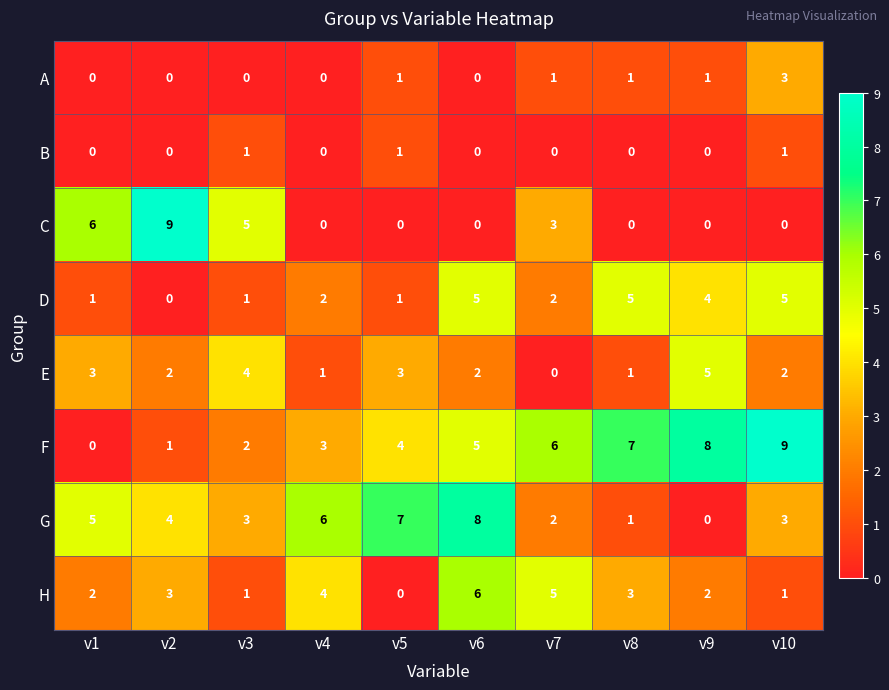

Is the value of C at v7 greater than the value of H at v9?

Yes